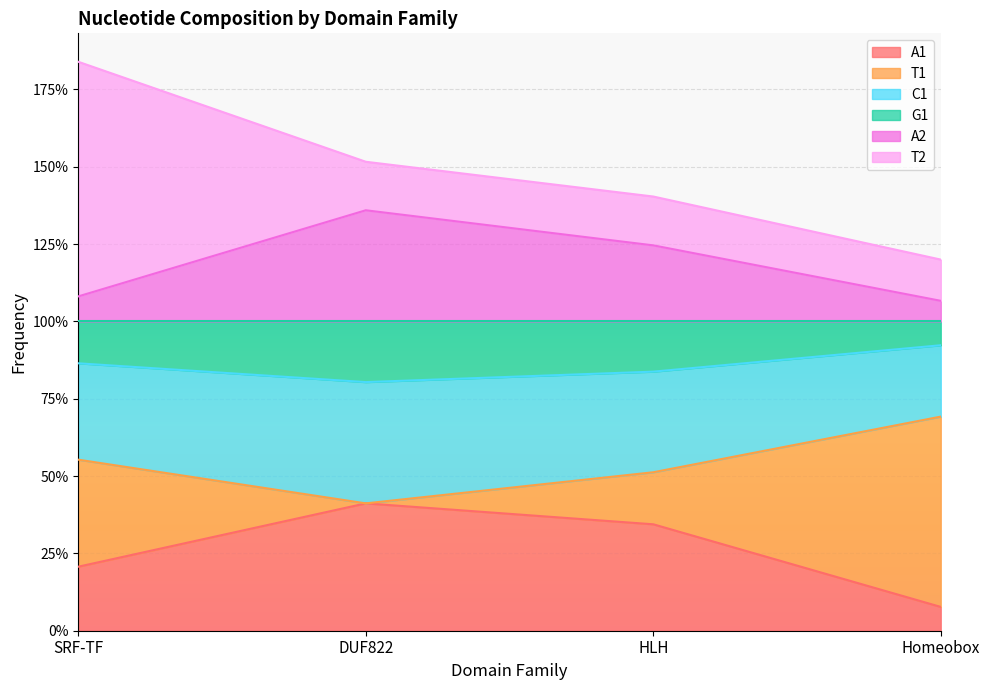

Read the A1 value at DUF822.

0.4